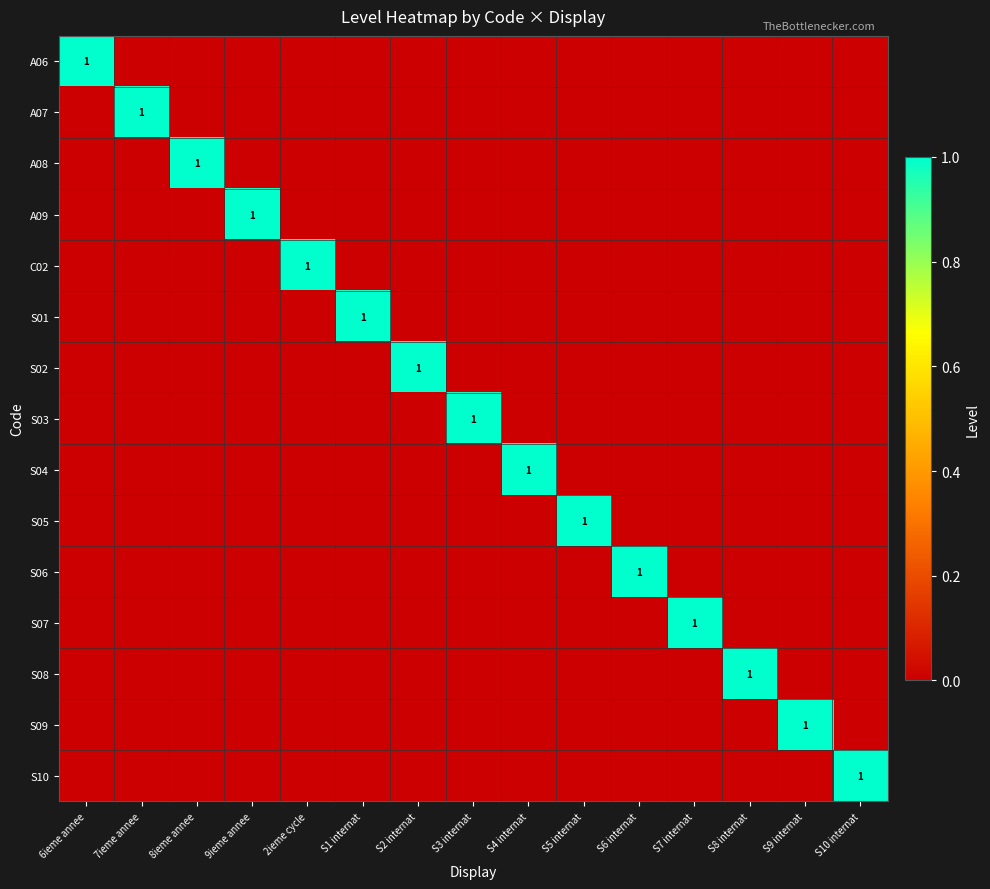

Which series has the largest total across all categories?

A06